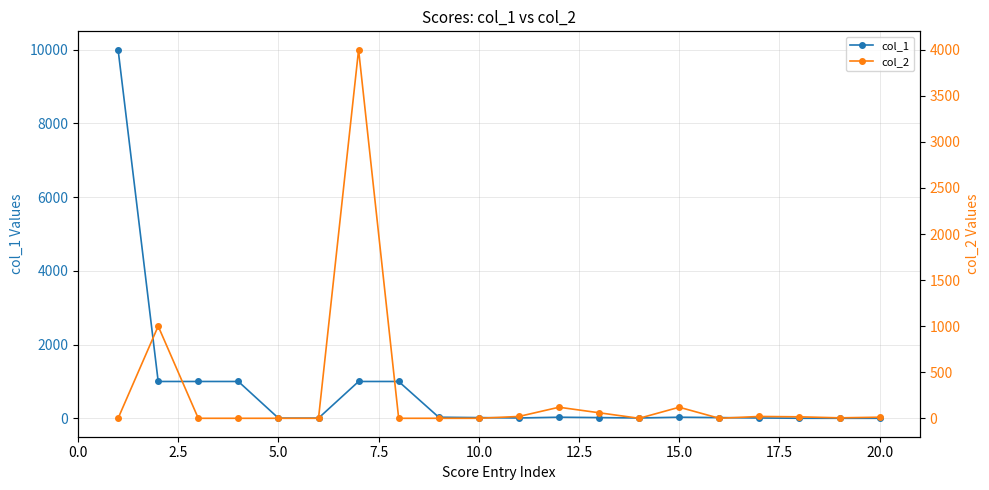

True or false: col_2 and col_1 cross at least once.

True